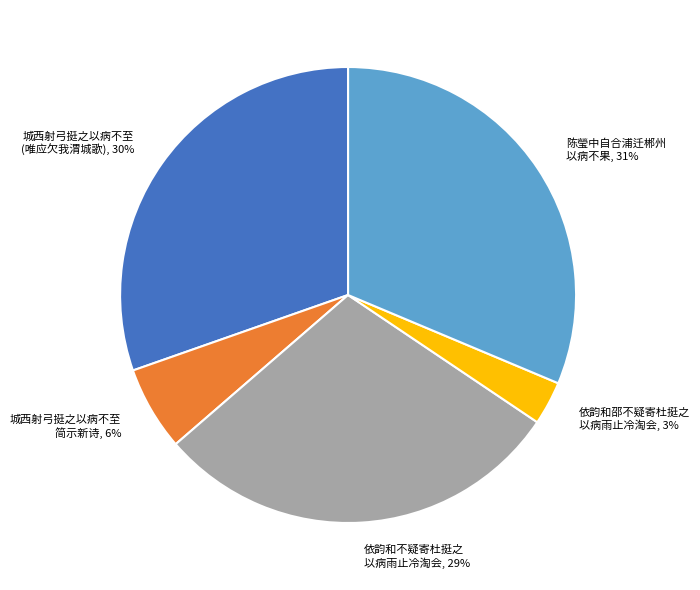

Rank the categories by value from highest to lowest.

陈瑩中自合浦迁郴州 以病不果, 城西射弓挺之以病不至 (唯应欠我渭城歌), 依韵和不疑寄杜挺之 以病雨止冷淘会, 城西射弓挺之以病不至 简示新诗, 依韵和邵不疑寄杜挺之 以病雨止冷淘会